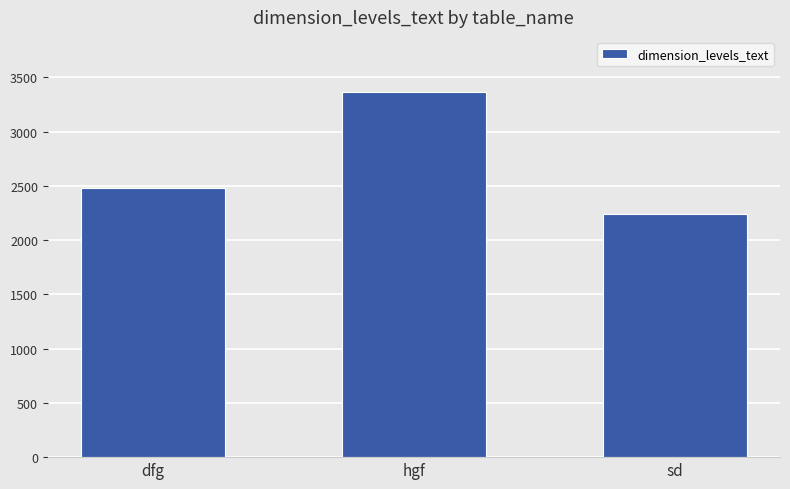

What is the average value?

2698